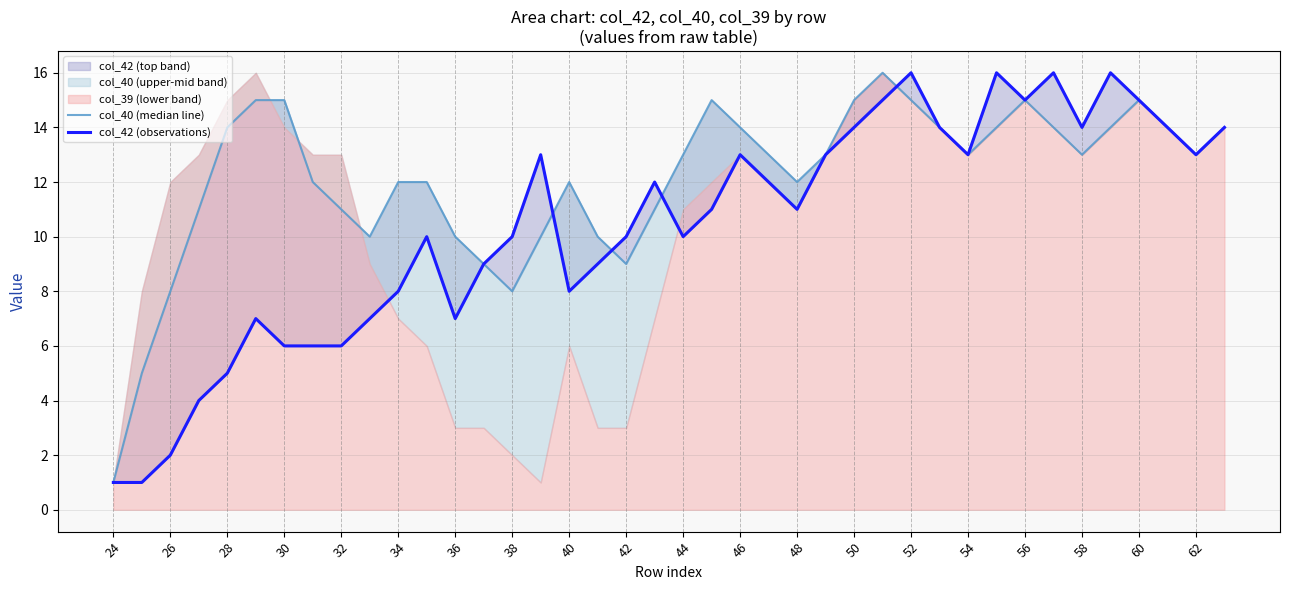

Reading left to right, transcribe all the data shown in this chart.

col_40 (median line): 1	5	8	11	14	15	15	12	11	10	12	12	10	9	8	10	12	10	9	11	13	15	14	13	12	13	15	16	15	14	13	14	15	14	13	14	15	14	13	14
col_42 (observations): 1	1	2	4	5	7	6	6	6	7	8	10	7	9	10	13	8	9	10	12	10	11	13	12	11	13	14	15	16	14	13	16	15	16	14	16	15	14	13	14